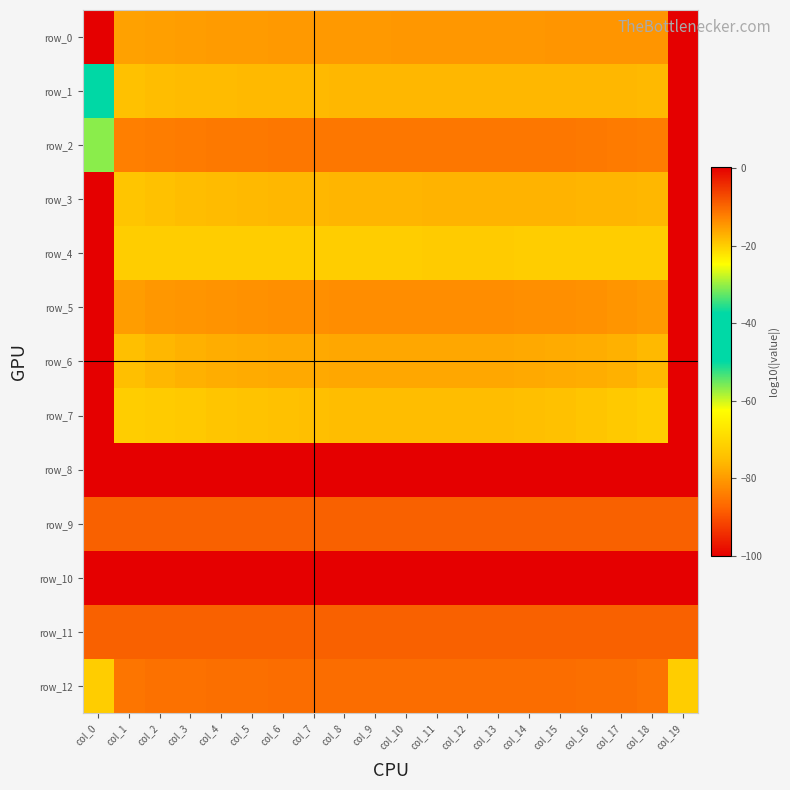

Reading left to right, transcribe all the data shown in this chart.

row_0: col_0=-100.0	col_1=-15.7	col_2=-15.4	col_3=-15.3	col_4=-15.1	col_5=-15.0	col_6=-15.0	col_7=-14.9	col_8=-14.8	col_9=-14.8	col_10=-14.8	col_11=-14.7	col_12=-14.7	col_13=-14.6	col_14=-14.6	col_15=-14.6	col_16=-14.6	col_17=-14.5	col_18=-14.5	col_19=-100.0
row_1: col_0=-40.4	col_1=-18.8	col_2=-18.5	col_3=-18.3	col_4=-18.2	col_5=-18.1	col_6=-18.0	col_7=-17.9	col_8=-17.9	col_9=-17.8	col_10=-17.8	col_11=-17.8	col_12=-17.8	col_13=-17.7	col_14=-17.7	col_15=-17.7	col_16=-17.8	col_17=-17.9	col_18=-18.1	col_19=-100.0
row_2: col_0=-30.5	col_1=-12.3	col_2=-12.0	col_3=-11.9	col_4=-11.8	col_5=-11.7	col_6=-11.6	col_7=-11.6	col_8=-11.5	col_9=-11.5	col_10=-11.5	col_11=-11.5	col_12=-11.5	col_13=-11.5	col_14=-11.6	col_15=-11.6	col_16=-11.7	col_17=-11.9	col_18=-12.1	col_19=-100.0
row_3: col_0=-100.0	col_1=-19.2	col_2=-18.7	col_3=-18.4	col_4=-18.2	col_5=-18.0	col_6=-17.9	col_7=-17.7	col_8=-17.7	col_9=-17.6	col_10=-17.5	col_11=-17.5	col_12=-17.5	col_13=-17.5	col_14=-17.5	col_15=-17.5	col_16=-17.6	col_17=-17.7	col_18=-17.9	col_19=-100.0
row_4: col_0=-100.0	col_1=-20.0	col_2=-20.0	col_3=-20.0	col_4=-20.0	col_5=-20.0	col_6=-20.0	col_7=-19.9	col_8=-19.9	col_9=-19.9	col_10=-19.9	col_11=-19.9	col_12=-19.9	col_13=-19.9	col_14=-19.9	col_15=-19.9	col_16=-19.9	col_17=-20.0	col_18=-20.0	col_19=-100.0
row_5: col_0=-100.0	col_1=-15.3	col_2=-14.8	col_3=-14.4	col_4=-14.2	col_5=-14.0	col_6=-13.9	col_7=-13.8	col_8=-13.8	col_9=-13.7	col_10=-13.7	col_11=-13.7	col_12=-13.7	col_13=-13.8	col_14=-13.8	col_15=-14.0	col_16=-14.1	col_17=-14.4	col_18=-14.9	col_19=-100.0
row_6: col_0=-100.0	col_1=-18.6	col_2=-17.8	col_3=-17.3	col_4=-16.9	col_5=-16.7	col_6=-16.5	col_7=-16.4	col_8=-16.3	col_9=-16.2	col_10=-16.2	col_11=-16.2	col_12=-16.2	col_13=-16.3	col_14=-16.4	col_15=-16.6	col_16=-16.8	col_17=-17.2	col_18=-18.0	col_19=-100.0
row_7: col_0=-100.0	col_1=-20.0	col_2=-19.9	col_3=-19.6	col_4=-19.3	col_5=-19.0	col_6=-18.8	col_7=-18.6	col_8=-18.5	col_9=-18.4	col_10=-18.4	col_11=-18.4	col_12=-18.4	col_13=-18.5	col_14=-18.6	col_15=-18.8	col_16=-19.2	col_17=-19.6	col_18=-19.9	col_19=-100.0
row_8: col_0=0.3	col_1=0.3	col_2=0.3	col_3=0.3	col_4=0.3	col_5=0.3	col_6=0.3	col_7=0.3	col_8=0.3	col_9=0.3	col_10=0.3	col_11=0.3	col_12=0.3	col_13=0.3	col_14=0.3	col_15=0.3	col_16=0.3	col_17=0.3	col_18=0.3	col_19=0.3
row_9: col_0=-9.3	col_1=-9.3	col_2=-9.3	col_3=-9.3	col_4=-9.3	col_5=-9.3	col_6=-9.3	col_7=-9.3	col_8=-9.3	col_9=-9.3	col_10=-9.3	col_11=-9.3	col_12=-9.3	col_13=-9.3	col_14=-9.3	col_15=-9.3	col_16=-9.3	col_17=-9.3	col_18=-9.3	col_19=-9.3
row_10: col_0=0.3	col_1=0.3	col_2=0.3	col_3=0.3	col_4=0.3	col_5=0.3	col_6=0.3	col_7=0.3	col_8=0.3	col_9=0.3	col_10=0.3	col_11=0.3	col_12=0.3	col_13=0.3	col_14=0.3	col_15=0.3	col_16=0.3	col_17=0.3	col_18=0.3	col_19=0.3
row_11: col_0=-9.3	col_1=-9.3	col_2=-9.3	col_3=-9.3	col_4=-9.3	col_5=-9.3	col_6=-9.3	col_7=-9.3	col_8=-9.3	col_9=-9.3	col_10=-9.3	col_11=-9.3	col_12=-9.3	col_13=-9.3	col_14=-9.3	col_15=-9.3	col_16=-9.3	col_17=-9.3	col_18=-9.3	col_19=-9.3
row_12: col_0=-20.0	col_1=-11.3	col_2=-11.0	col_3=-10.9	col_4=-10.8	col_5=-10.7	col_6=-10.6	col_7=-10.6	col_8=-10.5	col_9=-10.5	col_10=-10.5	col_11=-10.5	col_12=-10.5	col_13=-10.5	col_14=-10.6	col_15=-10.6	col_16=-10.7	col_17=-10.9	col_18=-11.1	col_19=-20.0